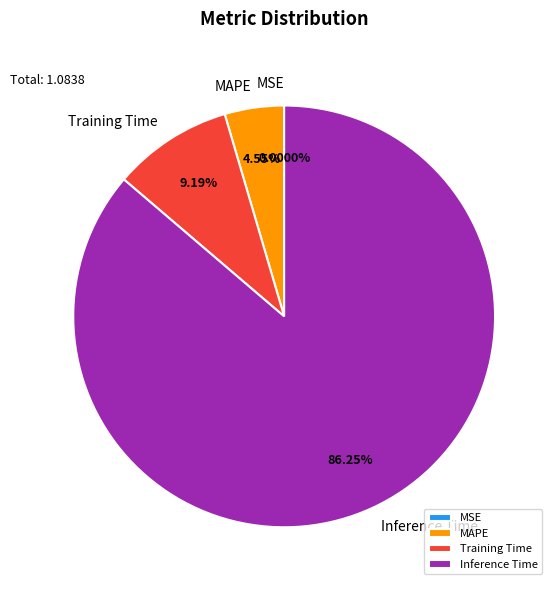

What is the largest slice in the pie chart?

Inference Time